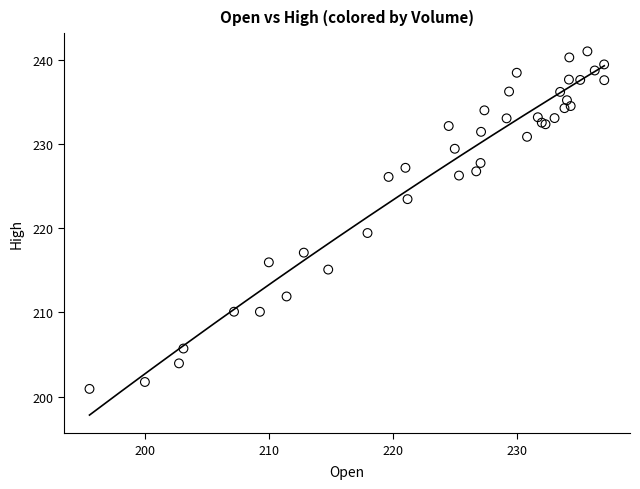

What Y value in the scatter plot is closest to 220?

219.4